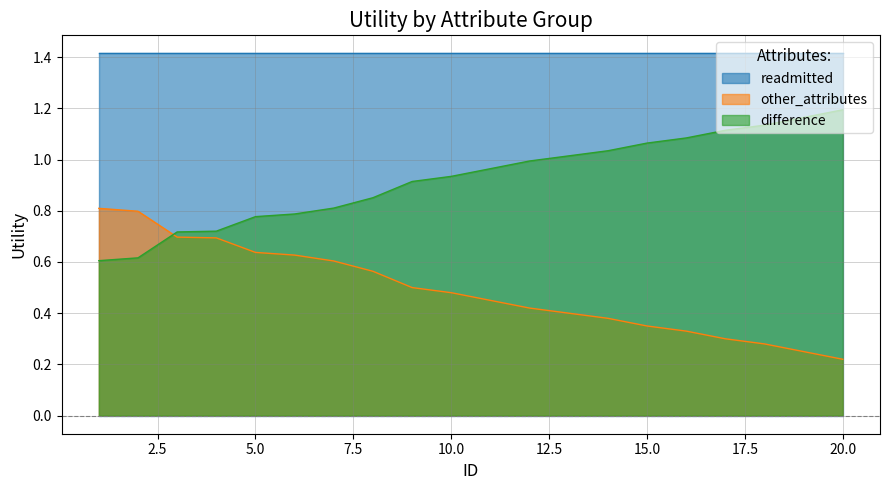

The other_attributes series shows 0.8 at 2. True or false?

True